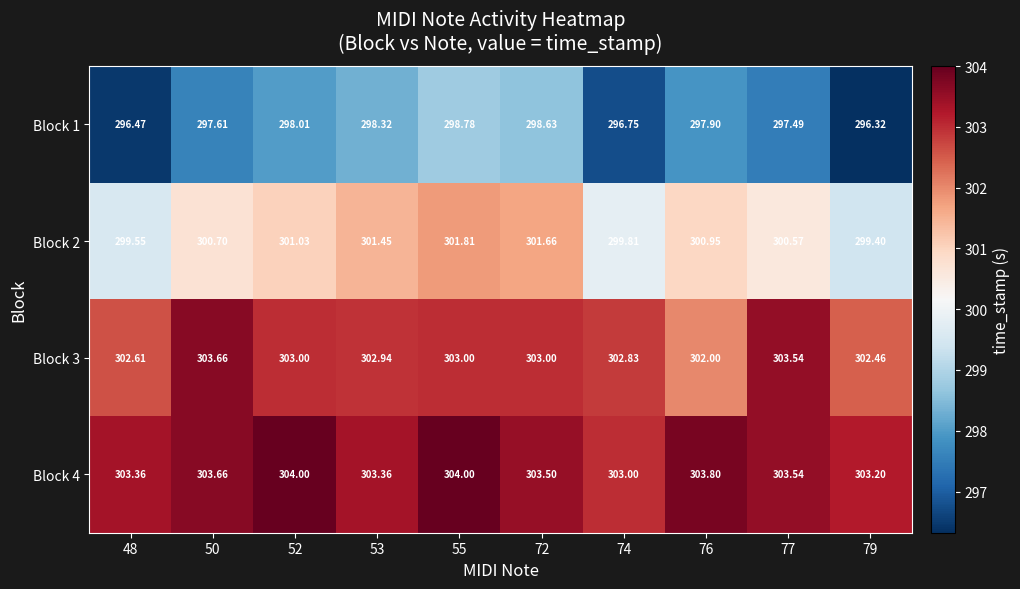

Is the value of Block 3 at 55 greater than the value of Block 1 at 76?

Yes